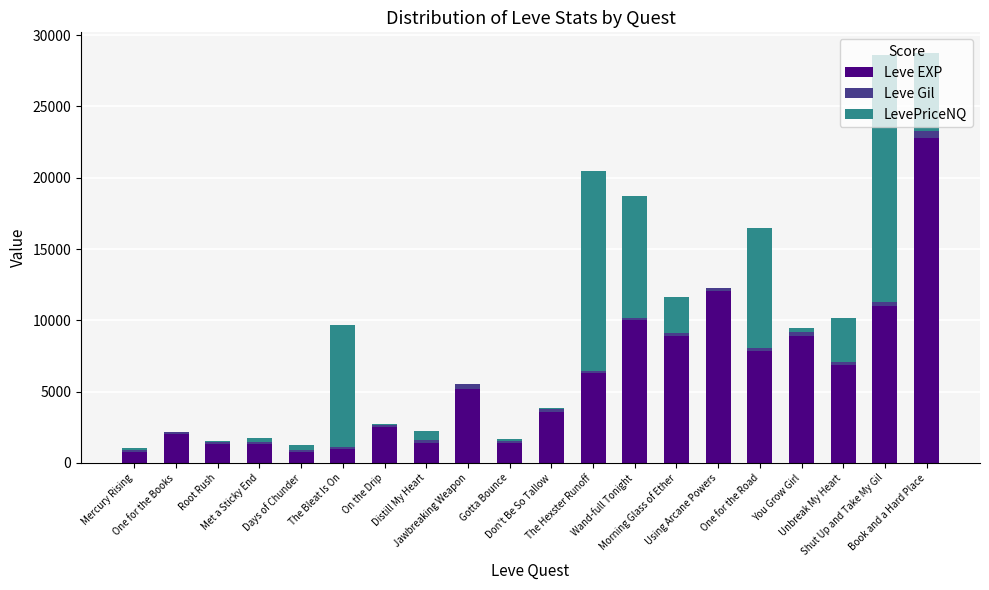

What is the highest value of the Leve EXP series?

22790.0